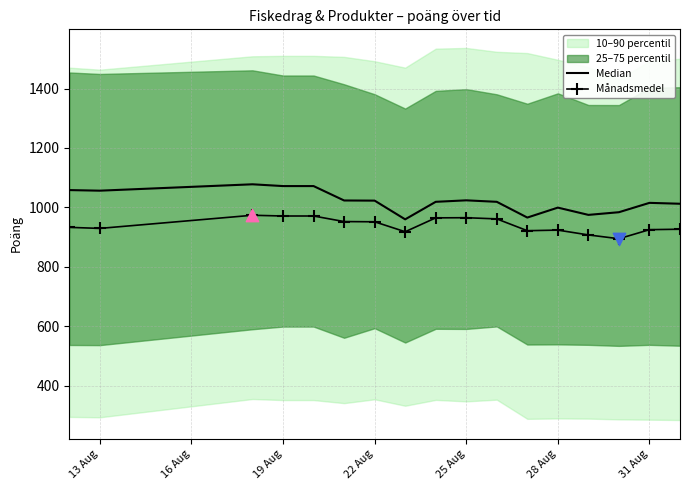

At how many categories does at least one series exceed 1003?

12